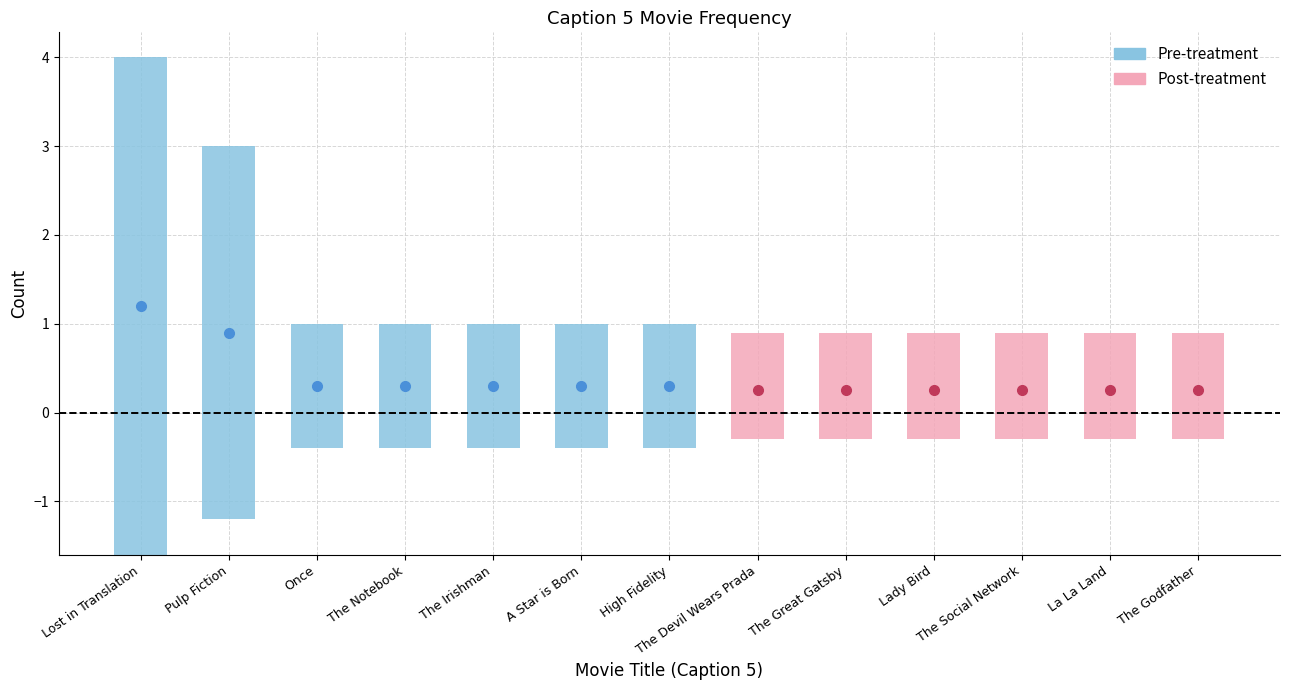

Read the value at The Social Network.

1